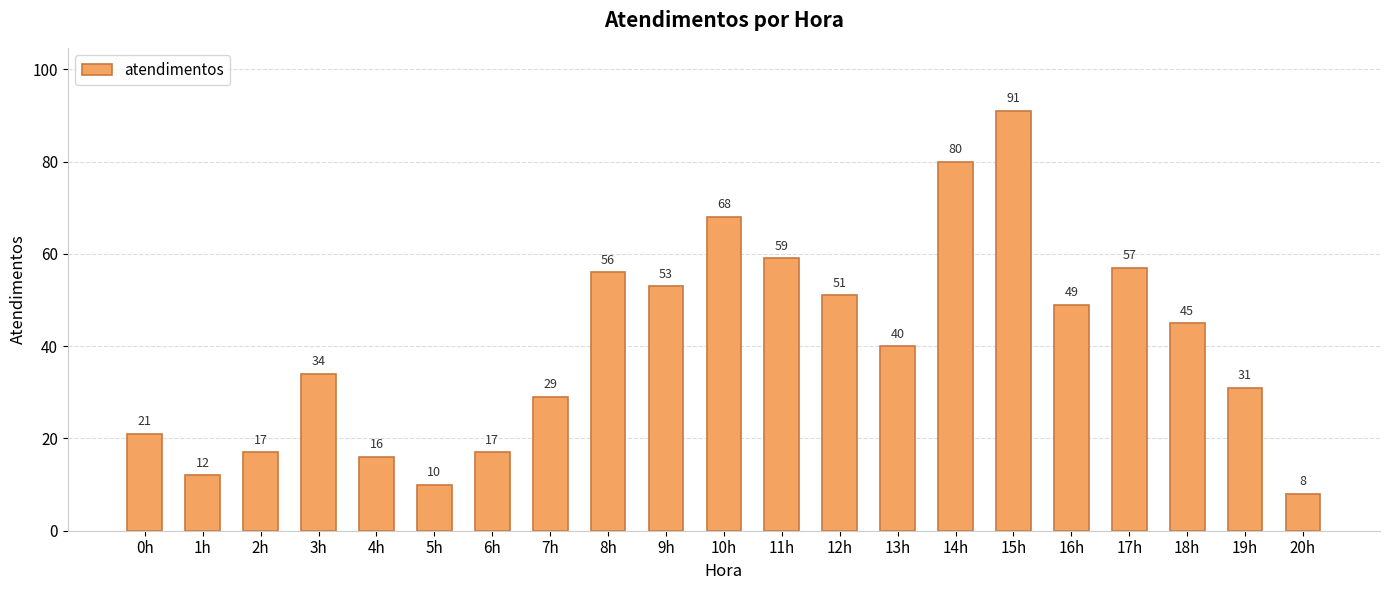

Does the chart contain stacked bars?

No